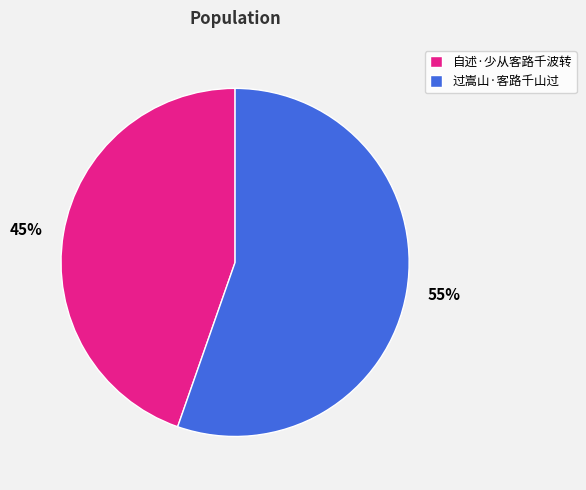

What percentage is the 自述·少从客路千波转 slice, to the nearest percent?

45%